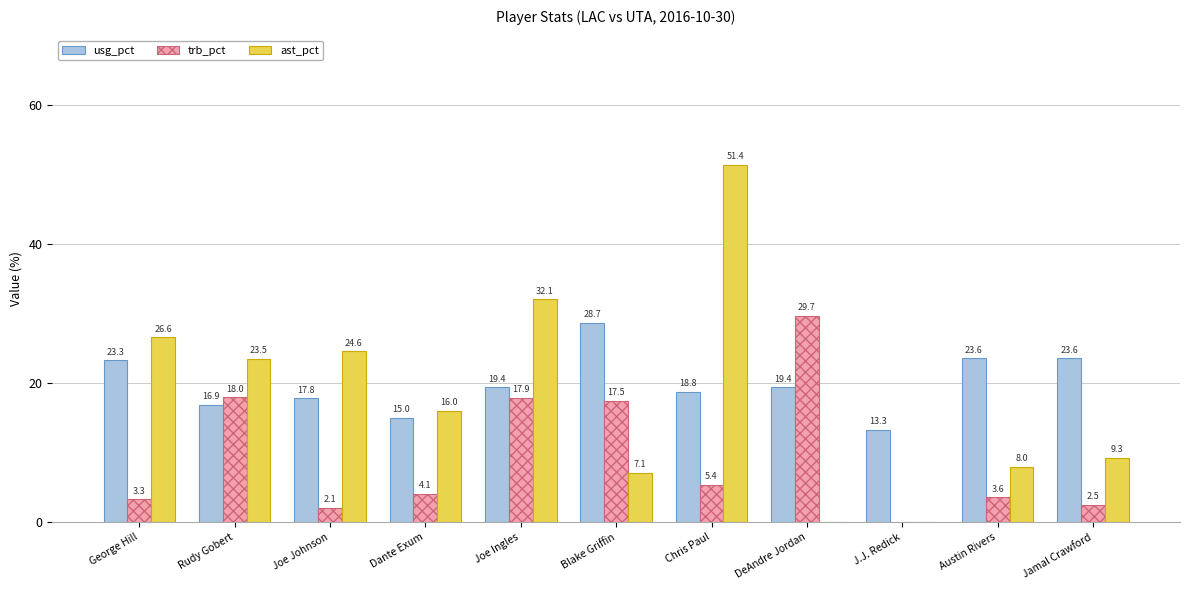

Reading left to right, list all the values displayed in this chart.

usg_pct: George Hill=23.3	Rudy Gobert=16.9	Joe Johnson=17.8	Dante Exum=15.0	Joe Ingles=19.4	Blake Griffin=28.7	Chris Paul=18.8	DeAndre Jordan=19.4	J.J. Redick=13.3	Austin Rivers=23.6	Jamal Crawford=23.6
trb_pct: George Hill=3.3	Rudy Gobert=18.0	Joe Johnson=2.1	Dante Exum=4.1	Joe Ingles=17.9	Blake Griffin=17.5	Chris Paul=5.4	DeAndre Jordan=29.7	J.J. Redick=0.0	Austin Rivers=3.6	Jamal Crawford=2.5
ast_pct: George Hill=26.6	Rudy Gobert=23.5	Joe Johnson=24.6	Dante Exum=16.0	Joe Ingles=32.1	Blake Griffin=7.1	Chris Paul=51.4	DeAndre Jordan=0.0	J.J. Redick=0.0	Austin Rivers=8.0	Jamal Crawford=9.3